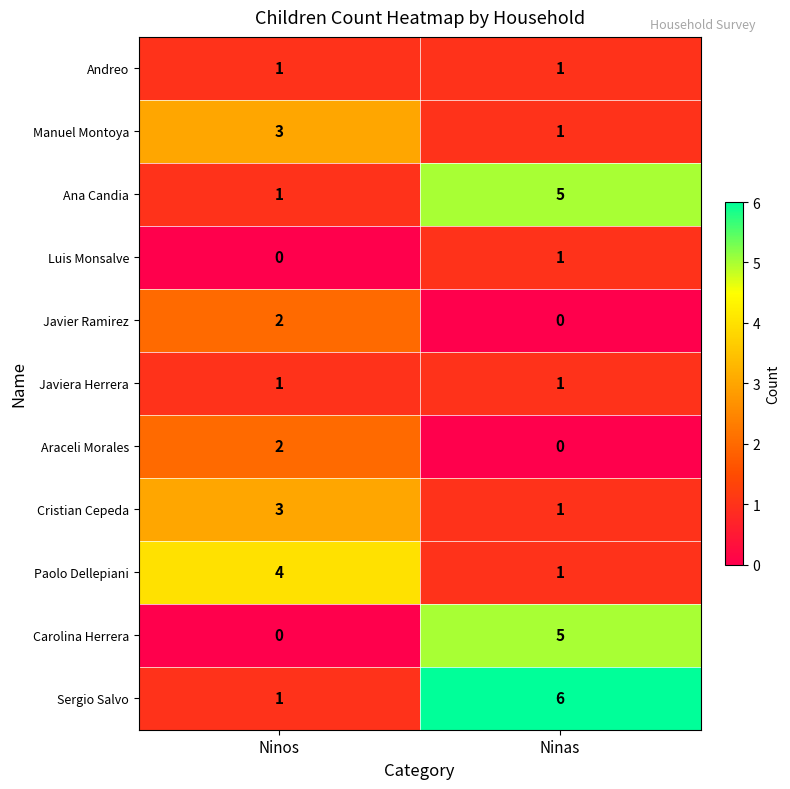

At which category is the sum across all series the highest?

Ninas